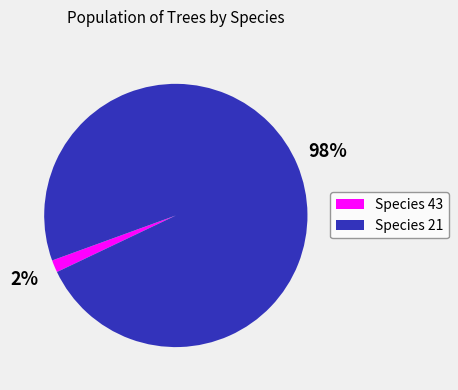

Is there a majority slice in this chart?

Yes